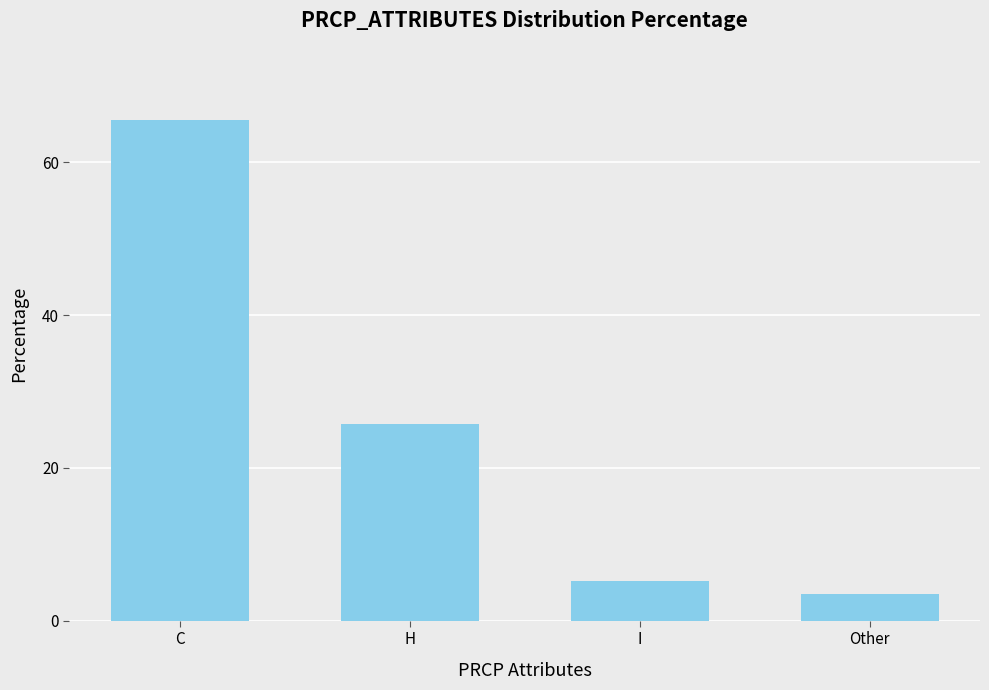

How many bars are there in total?

4